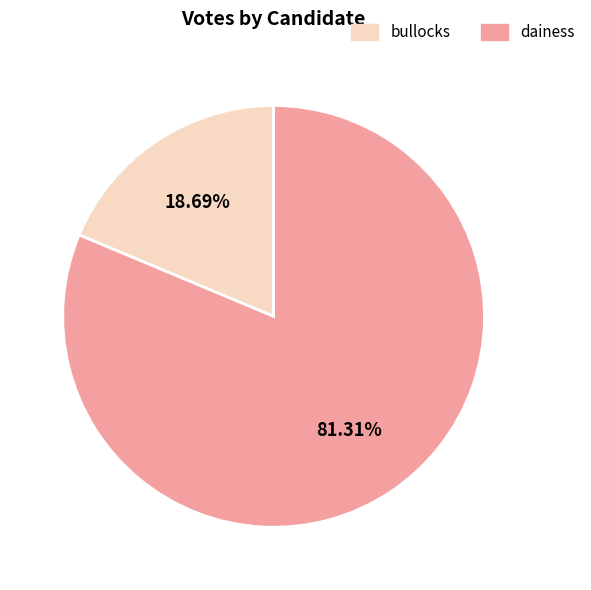

Count the number of slices in the pie.

2